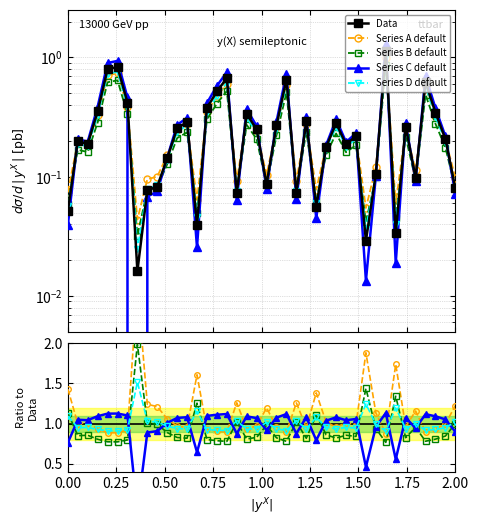

At how many categories does at least one series exceed 1?

40